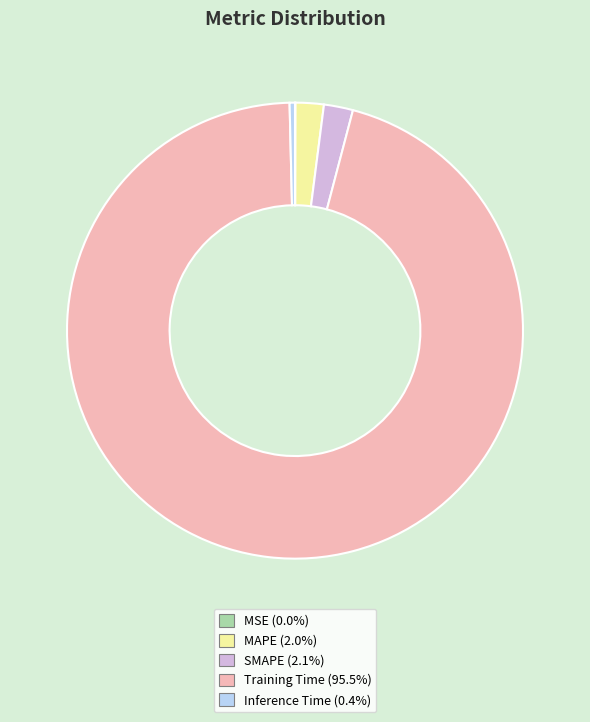

Which has a higher value, SMAPE or Training Time?

Training Time